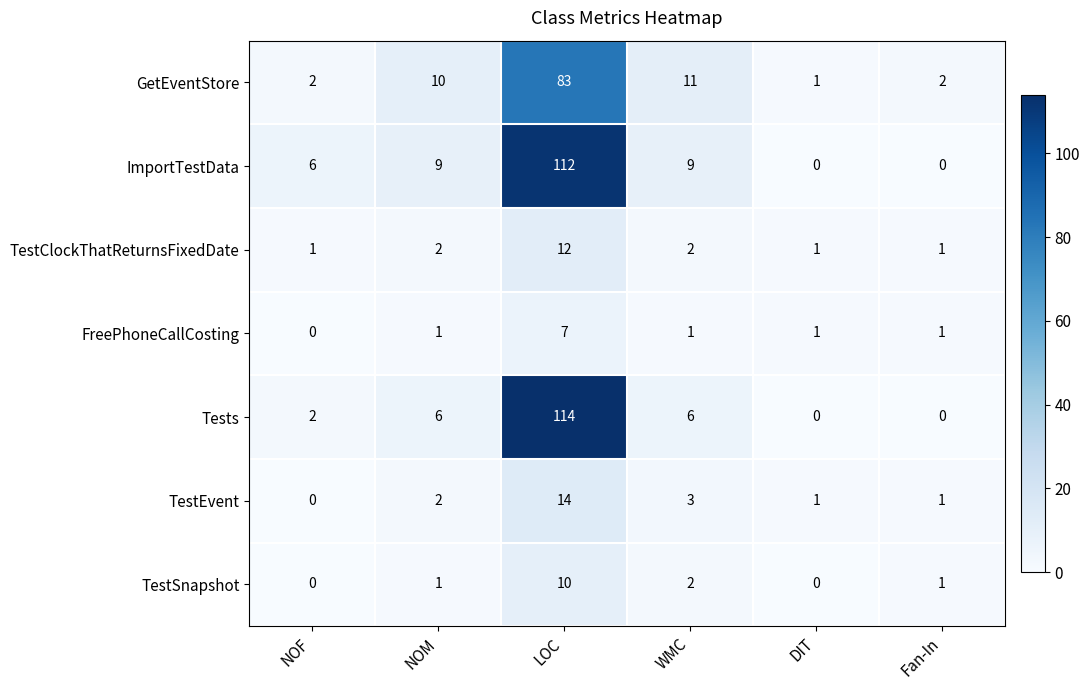

Rank the series by their maximum value, from lowest to highest.

FreePhoneCallCosting, TestSnapshot, TestClockThatReturnsFixedDate, TestEvent, GetEventStore, ImportTestData, Tests